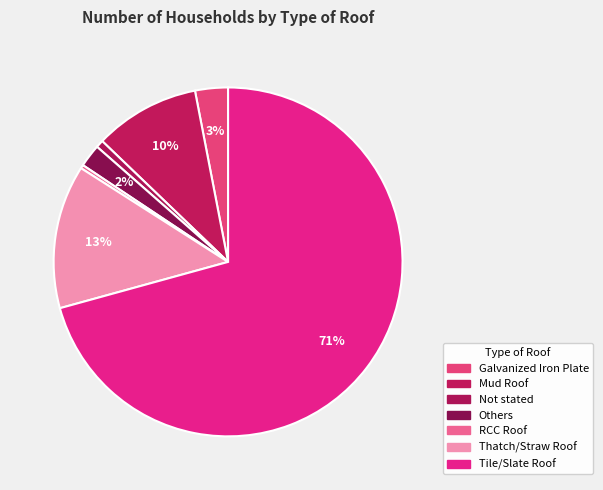

How many segments does this pie chart have?

7